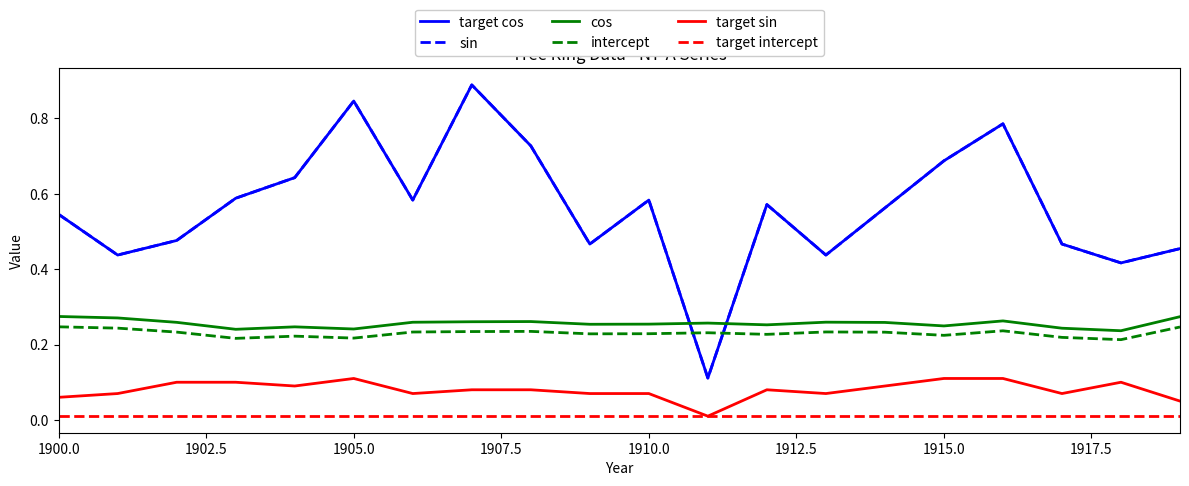

Which category has the lowest value in the target intercept series?

1900.0